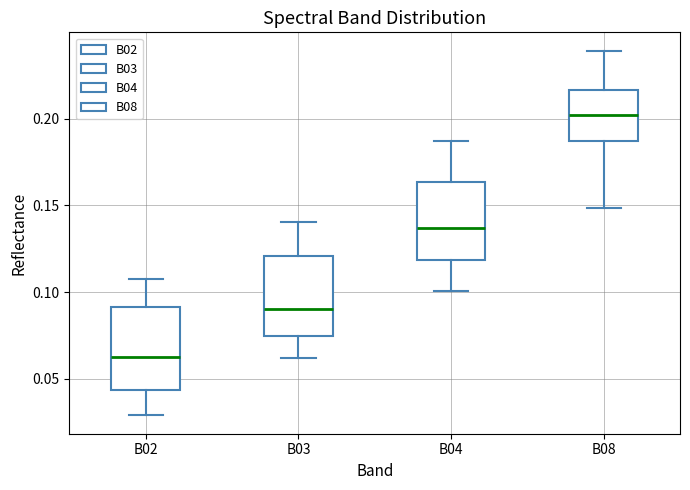

Where is the lower edge of the box for B08 on the y-axis? The values are not printed on the chart, so give them approximately, as read against the axis.

0.185